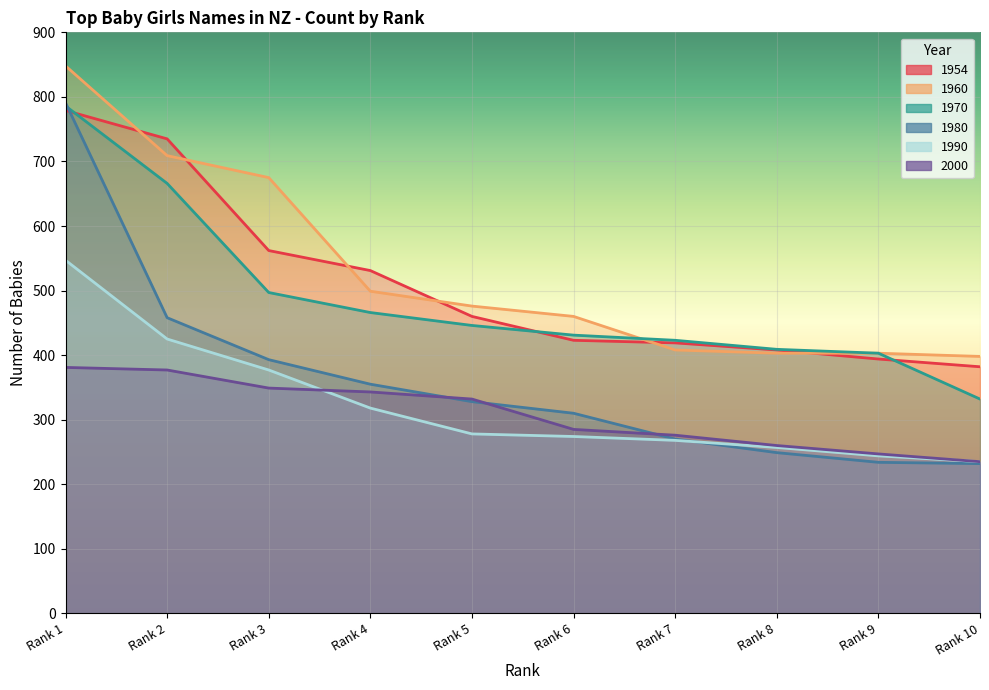

Does the chart display data point markers on the line(s)?

No